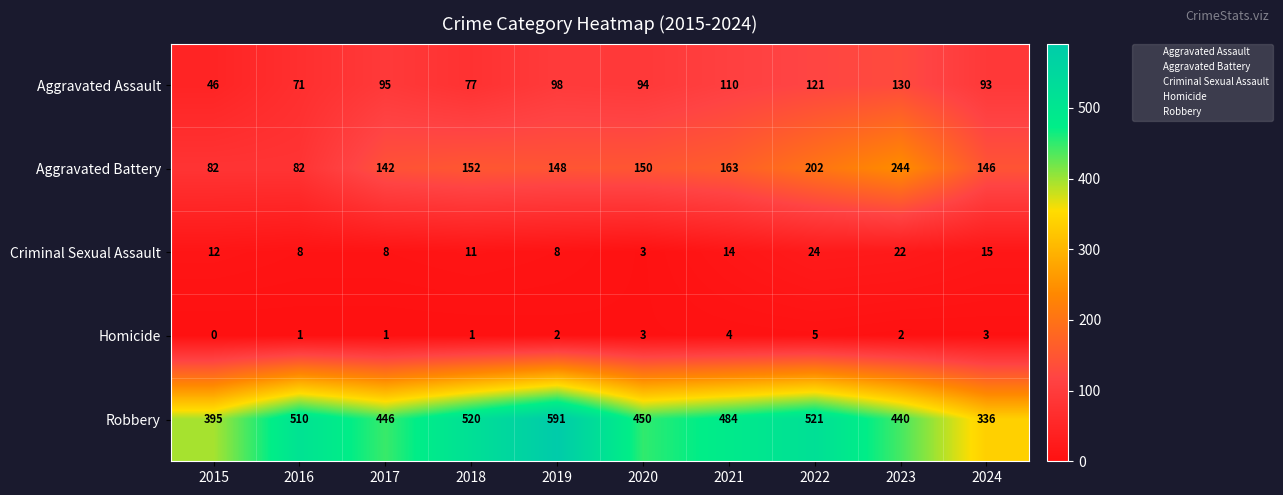

Read the Aggravated Battery value at 2019.

148